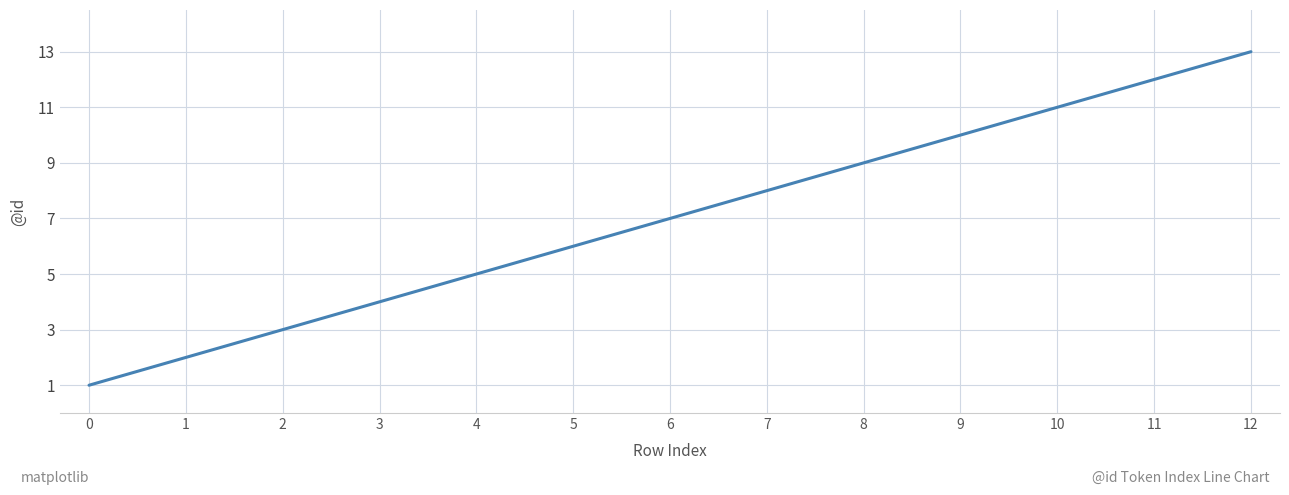

What is the change in value from 1 to 6?

+5